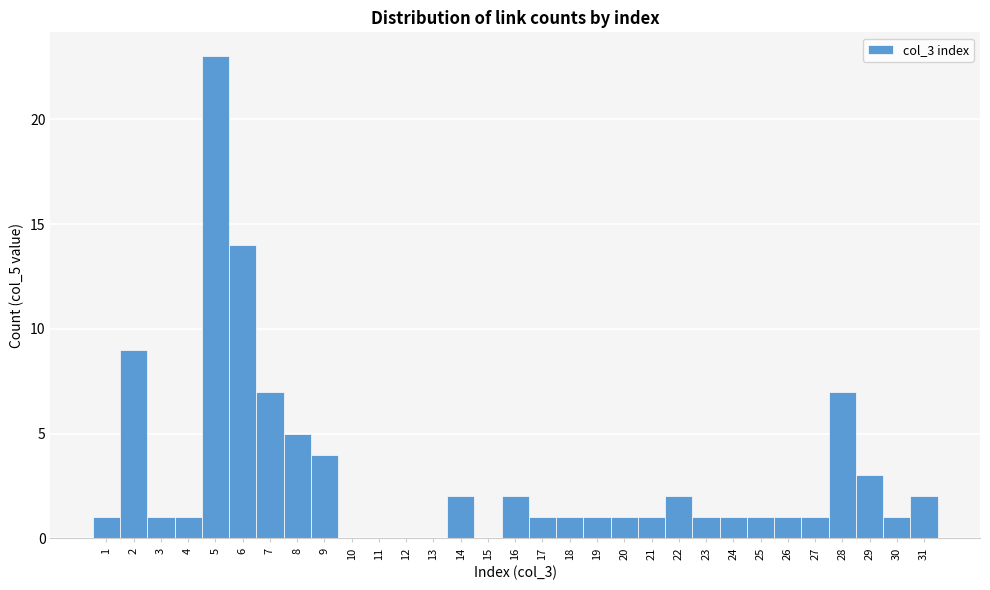

Reading left to right, transcribe this chart: for each bar, give the range it covers on the x-axis and its height. The values are not printed on the chart, so give them approximately, as read against the axis.

0.5 to 1.5: 1
1.5 to 2.5: 9
2.5 to 3.5: 1
3.5 to 4.5: 1
4.5 to 5.5: 23
5.5 to 6.5: 14
6.5 to 7.5: 7
7.5 to 8.5: 5
8.5 to 9.5: 4
9.5 to 10.5: 0
10.5 to 11.5: 0
11.5 to 12.5: 0
12.5 to 13.5: 0
13.5 to 14.5: 2
14.5 to 15.5: 0
15.5 to 16.5: 2
16.5 to 17.5: 1
17.5 to 18.5: 1
18.5 to 19.5: 1
19.5 to 20.5: 1
20.5 to 21.5: 1
21.5 to 22.5: 2
22.5 to 23.5: 1
23.5 to 24.5: 1
24.5 to 25.5: 1
25.5 to 26.5: 1
26.5 to 27.5: 1
27.5 to 28.5: 7
28.5 to 29.5: 3
29.5 to 30.5: 1
30.5 to 31.5: 2